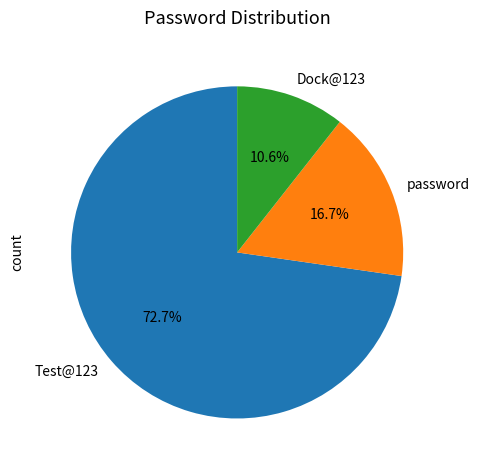

How many slices are in this pie chart?

3